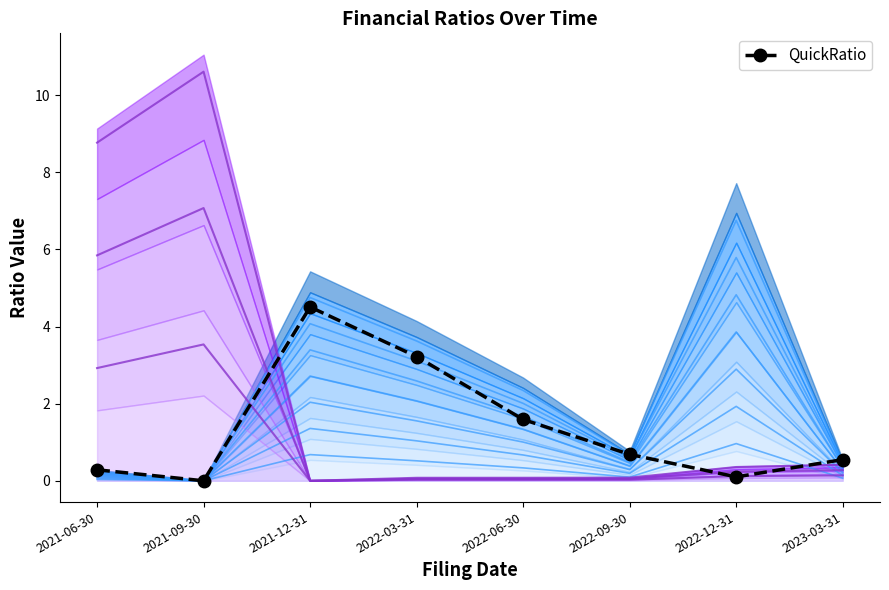

The chart shows a value of 1.4 at 2021-09-30. True or false?

False